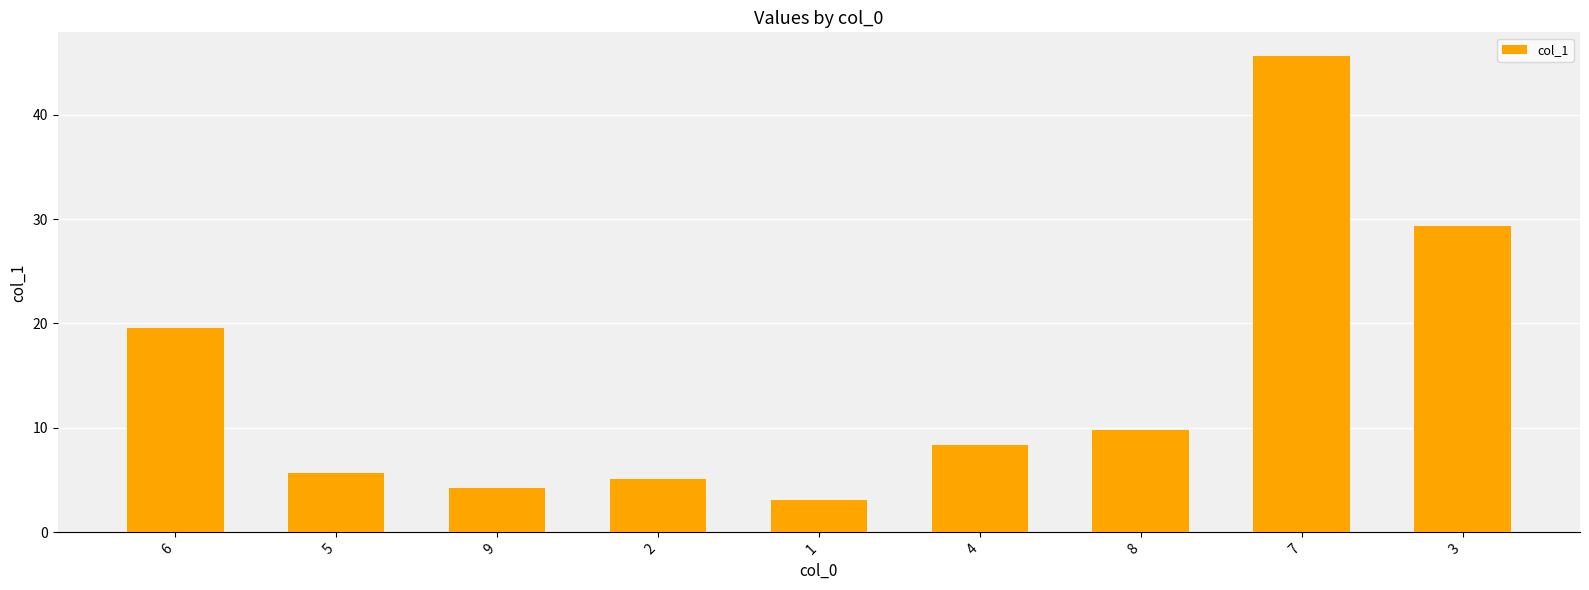

Rank the categories by value from lowest to highest.

1, 9, 2, 5, 4, 8, 6, 3, 7